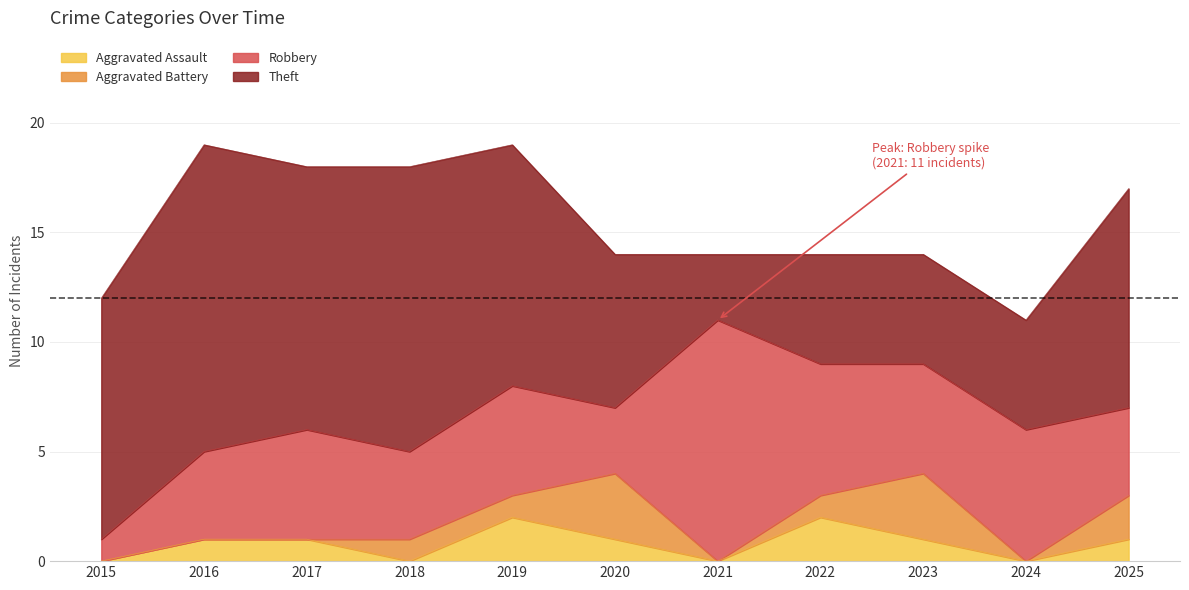

At which category is the sum across all series the highest?

2016